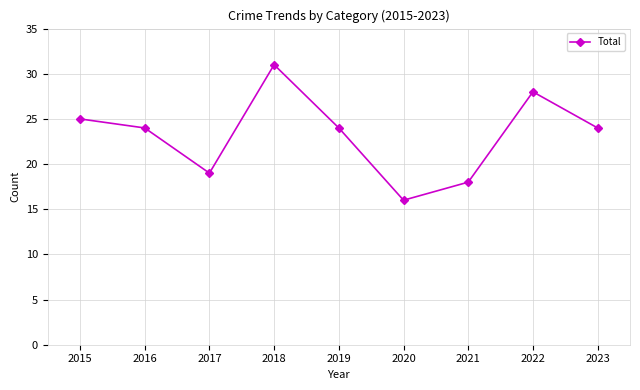

What is the difference between the values at 2015 and 2018?

6